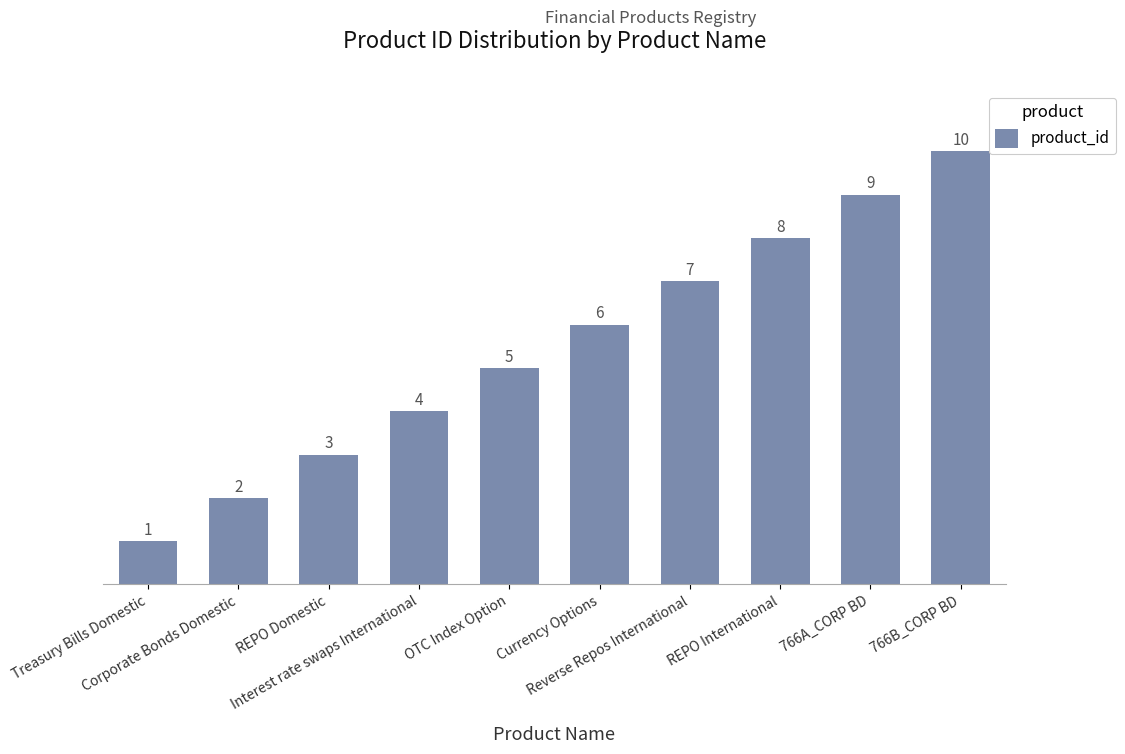

What is the sum of the values at Reverse Repos International and REPO International?

15